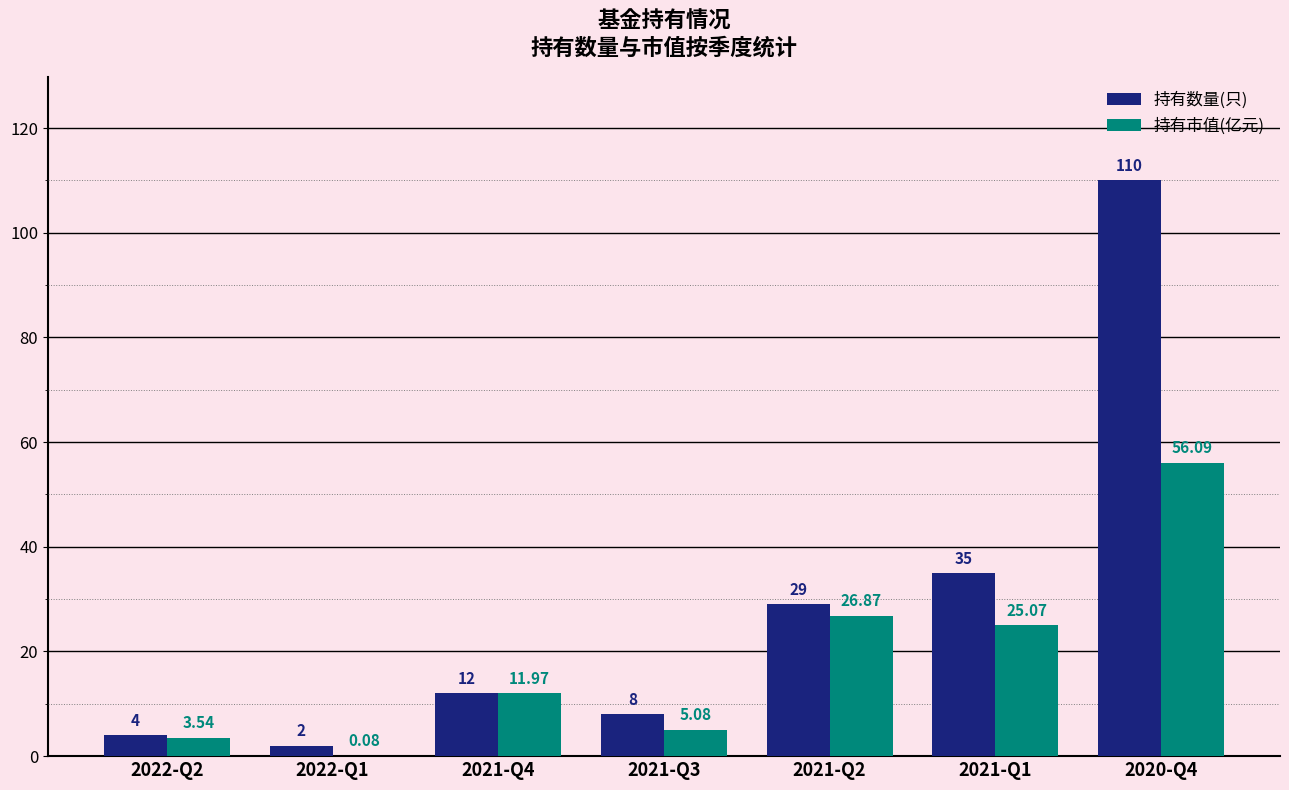

Is the value of 持有数量(只) at 2022-Q1 greater than the value of 持有市值(亿元) at 2022-Q1?

Yes